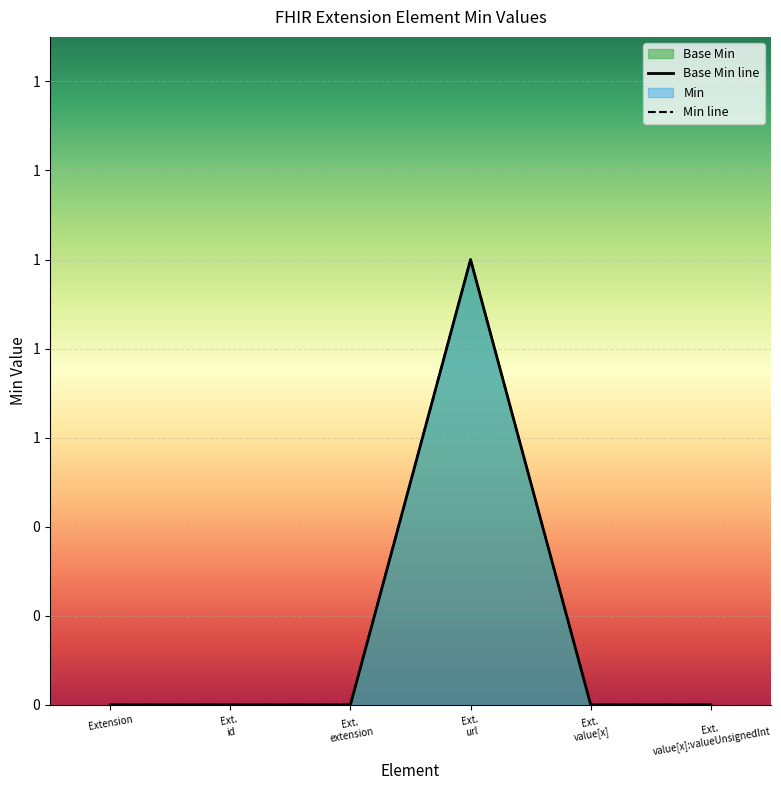

At Ext. value[x], list the series in order from largest to smallest.

Base Min, Min